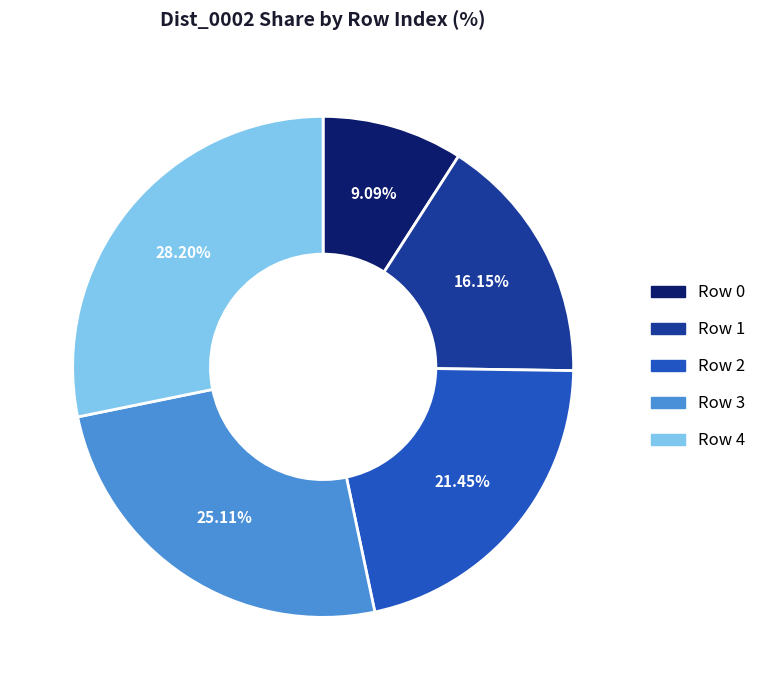

Is there a majority slice in this chart?

No